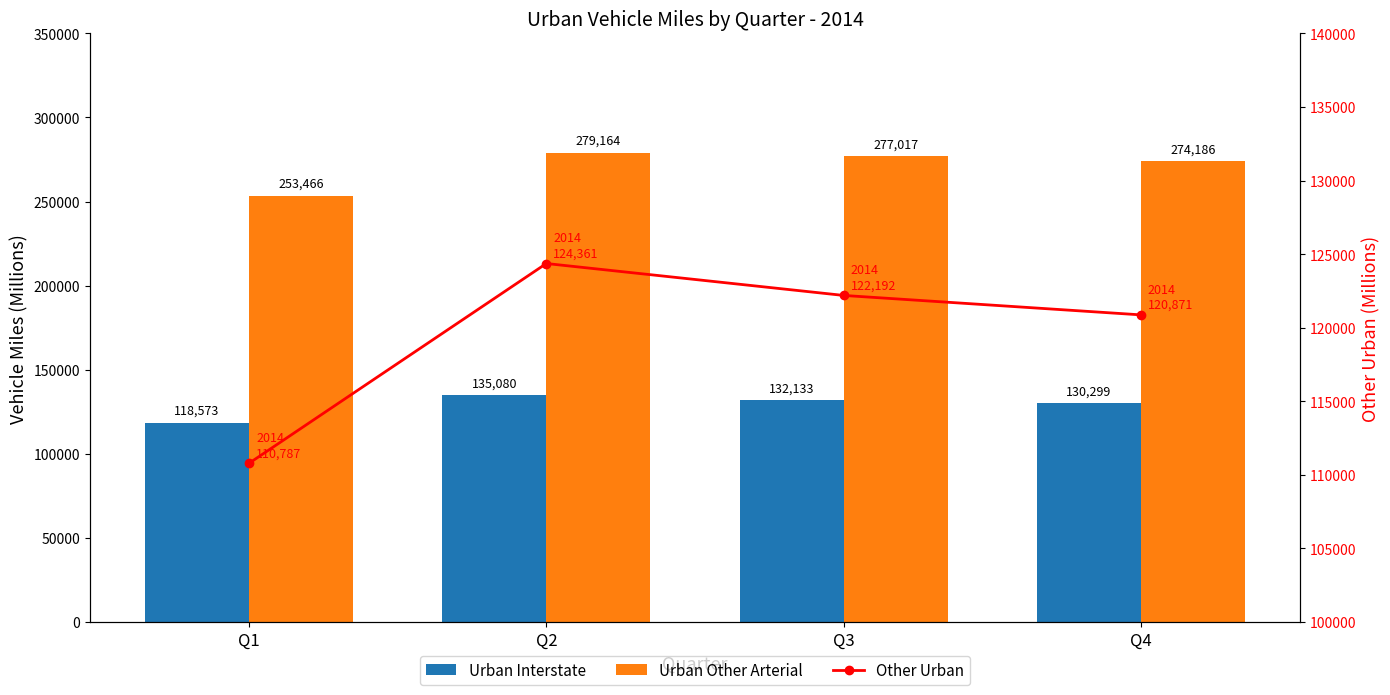

What is the value of the Urban Other Arterial bar at the 2nd from the left?

279164